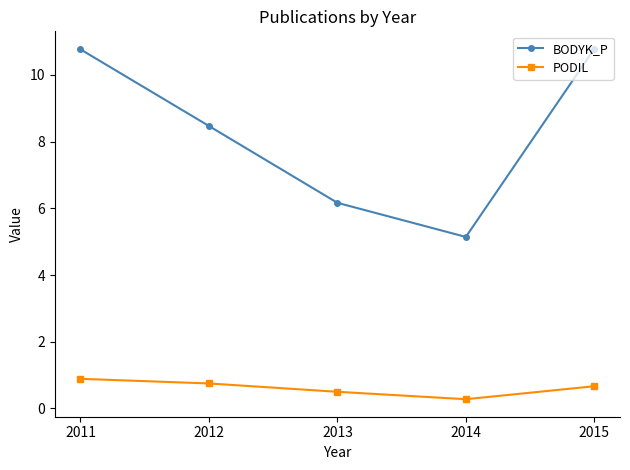

Is the value of BODYK_P at 2014 greater than the value of PODIL at 2011?

Yes